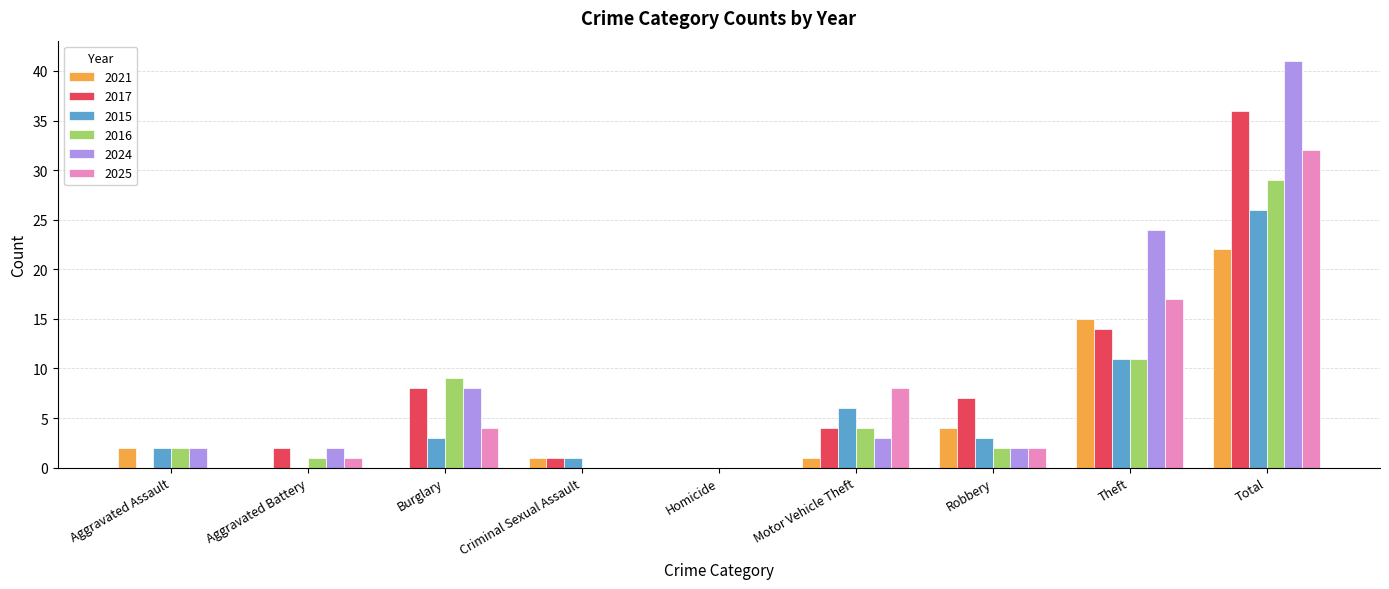

Reading left to right, extract all data points from this chart.

2021: 2	0	0	1	0	1	4	15	22
2017: 0	2	8	1	0	4	7	14	36
2015: 2	0	3	1	0	6	3	11	26
2016: 2	1	9	0	0	4	2	11	29
2024: 2	2	8	0	0	3	2	24	41
2025: 0	1	4	0	0	8	2	17	32